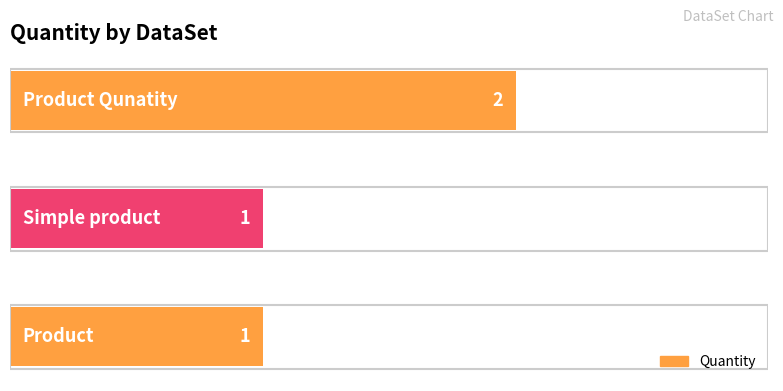

What is the sum of all values?

4